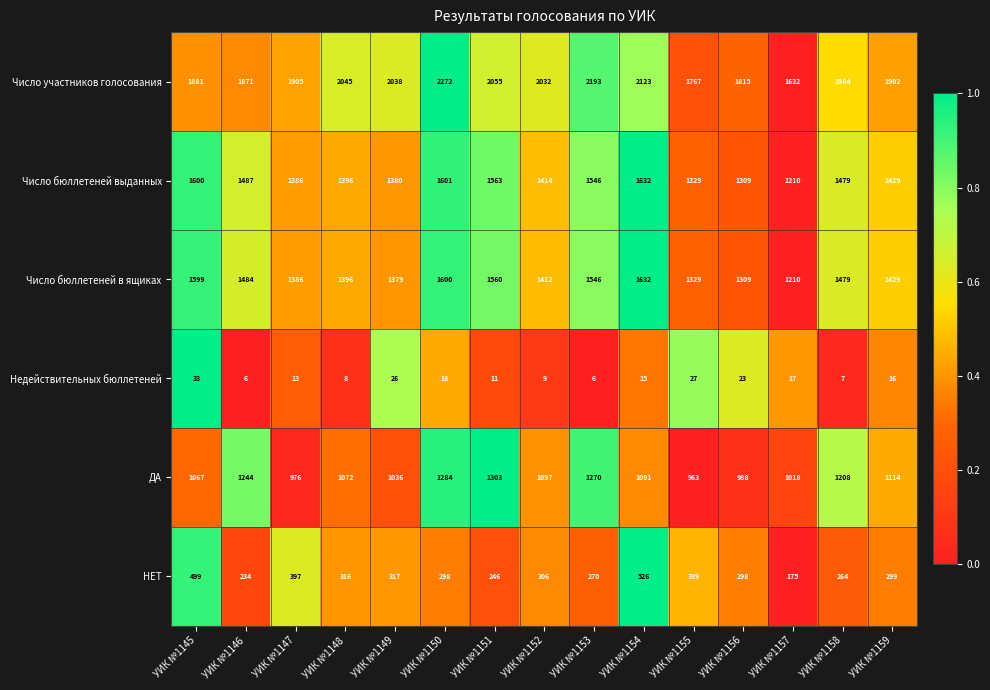

What is the difference between the second highest and second lowest values in the Число бюллетеней в ящиках series?

291